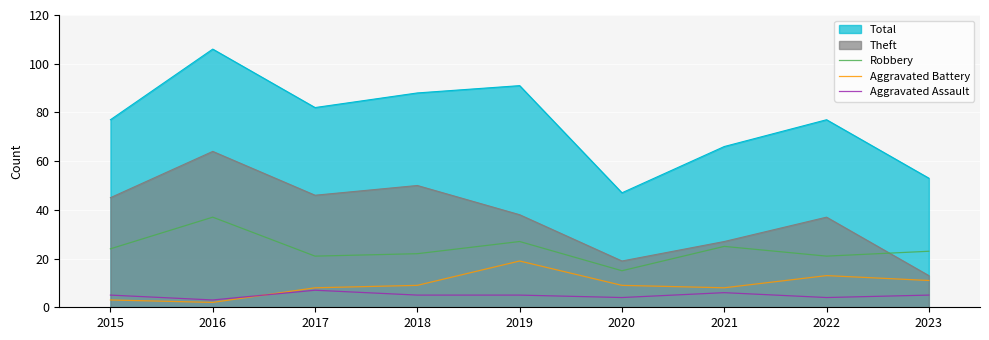

Which series ends up on top after the final intersection of Aggravated Battery and Aggravated Assault?

Aggravated Battery